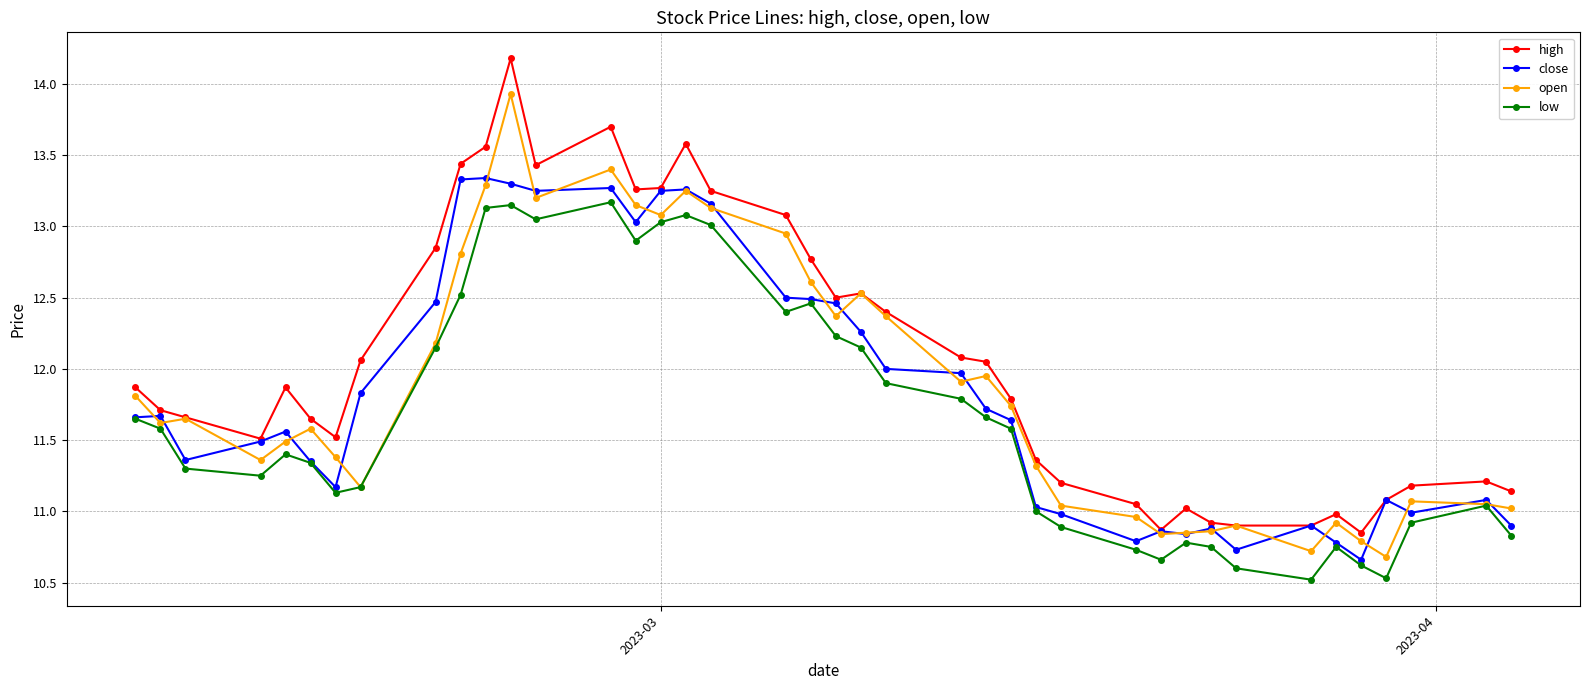

What is the value of the open point at the 6th from the left?

11.6